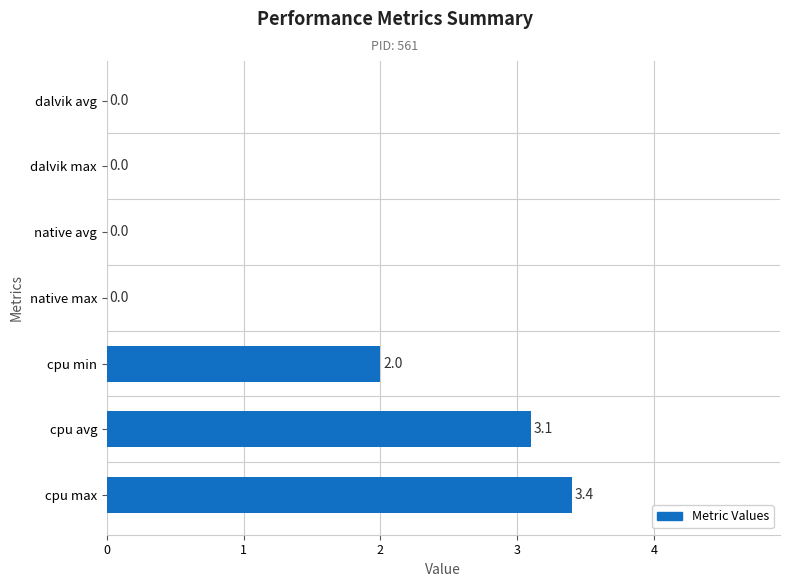

Are the bars horizontal?

Yes